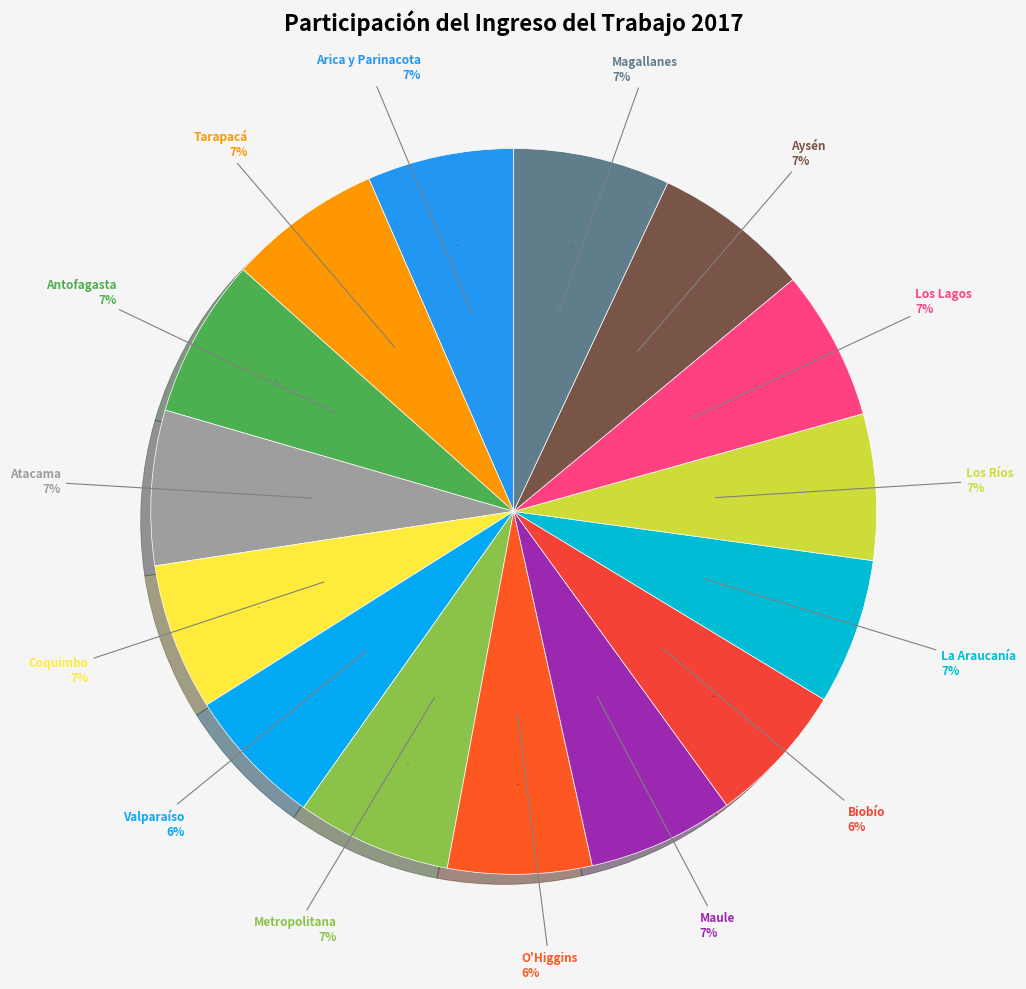

Rank the categories by value from highest to lowest.

Antofagasta, Aysén, Magallanes, Atacama, Metropolitana, Tarapacá, Los Lagos, Coquimbo, Arica y Parinacota, Maule, Los Ríos, La Araucanía, O'Higgins, Biobío, Valparaíso